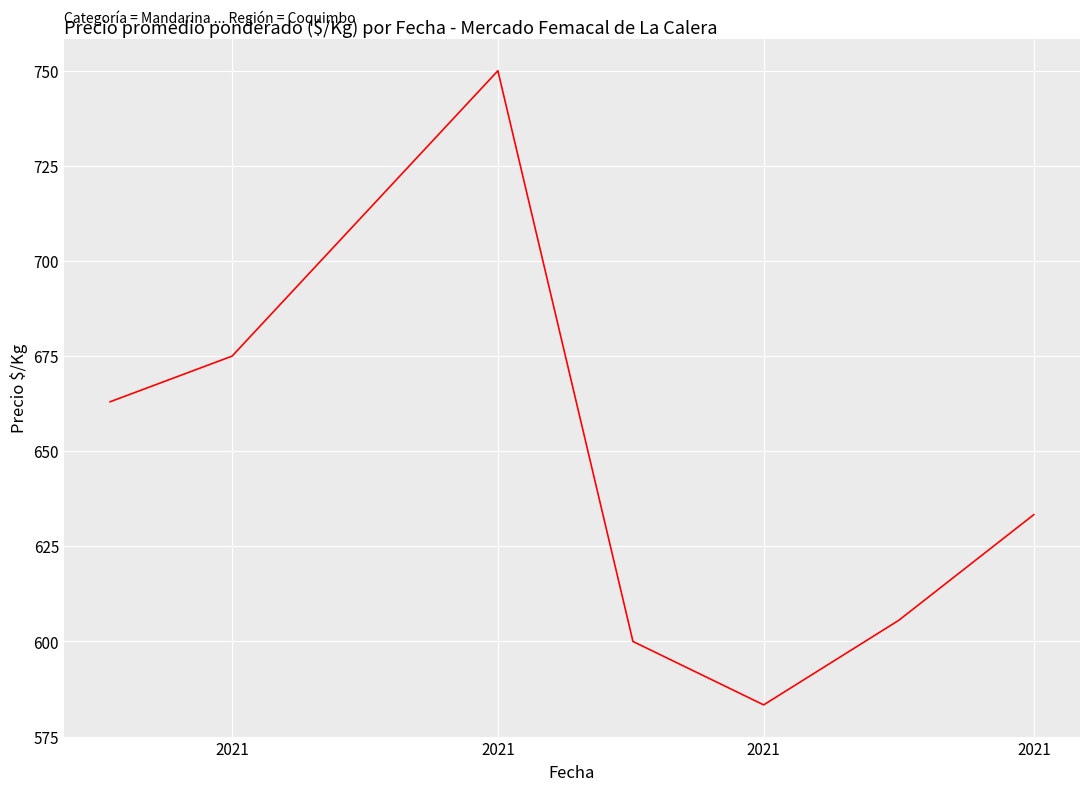

Count the number of data series in this chart.

1